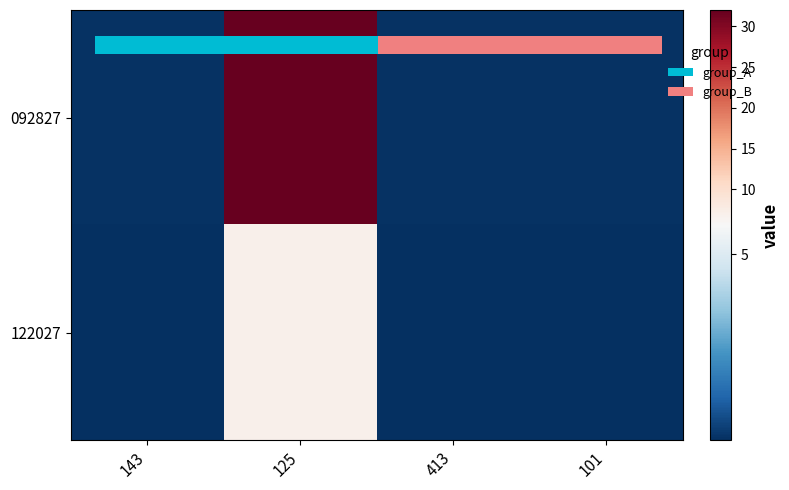

Which category has the lowest value in the 092827 series?

413